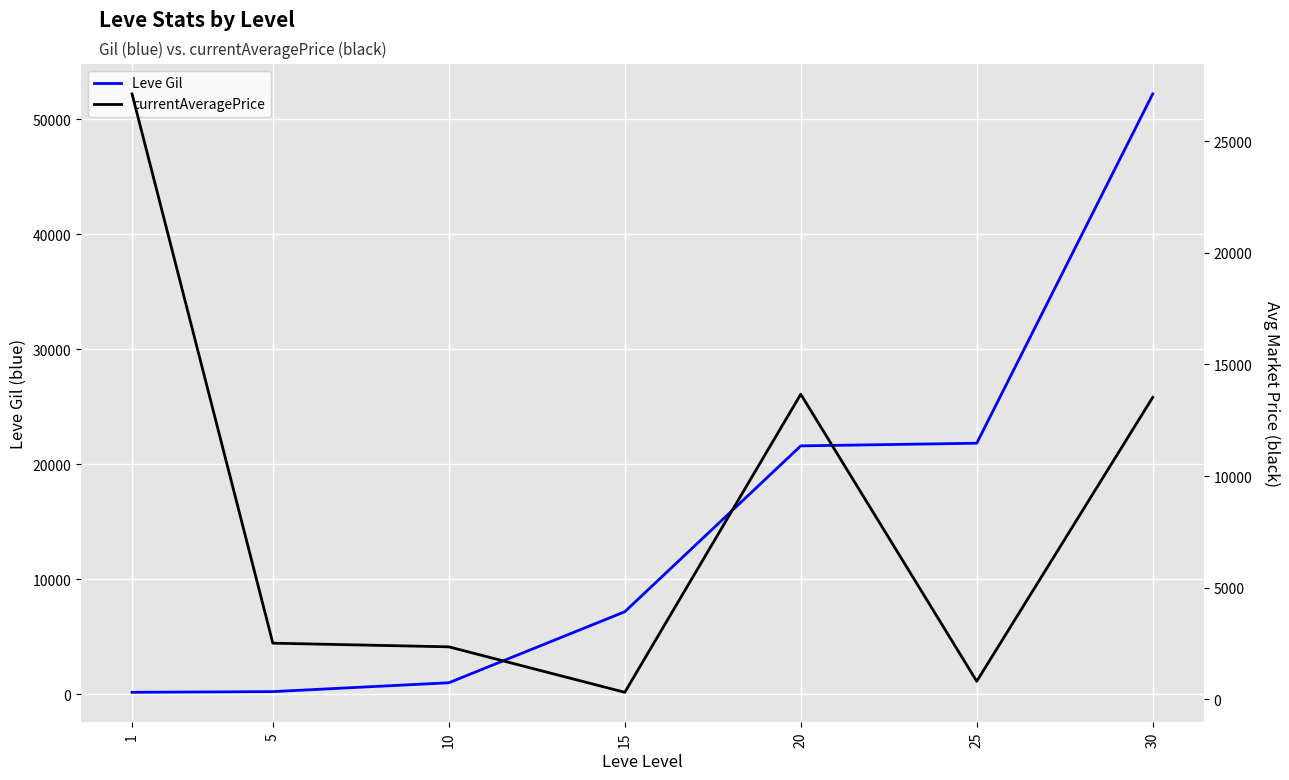

Where does the Leve Gil series first go above 7170?

20